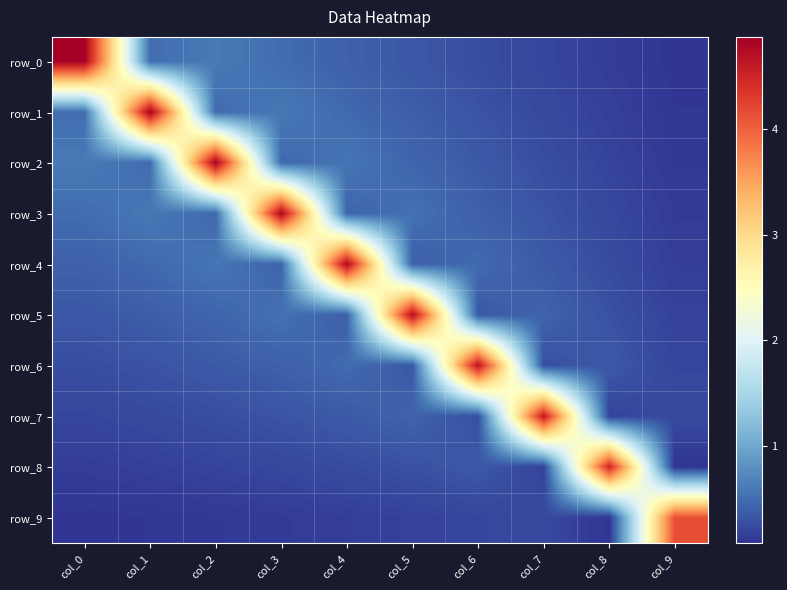

What is the average value of the row_8 series?

0.6